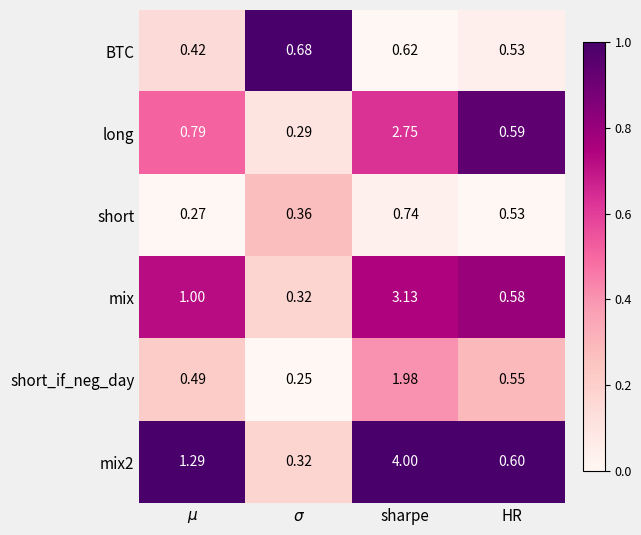

Which series changed the most between $\mu$ and sharpe?

mix2